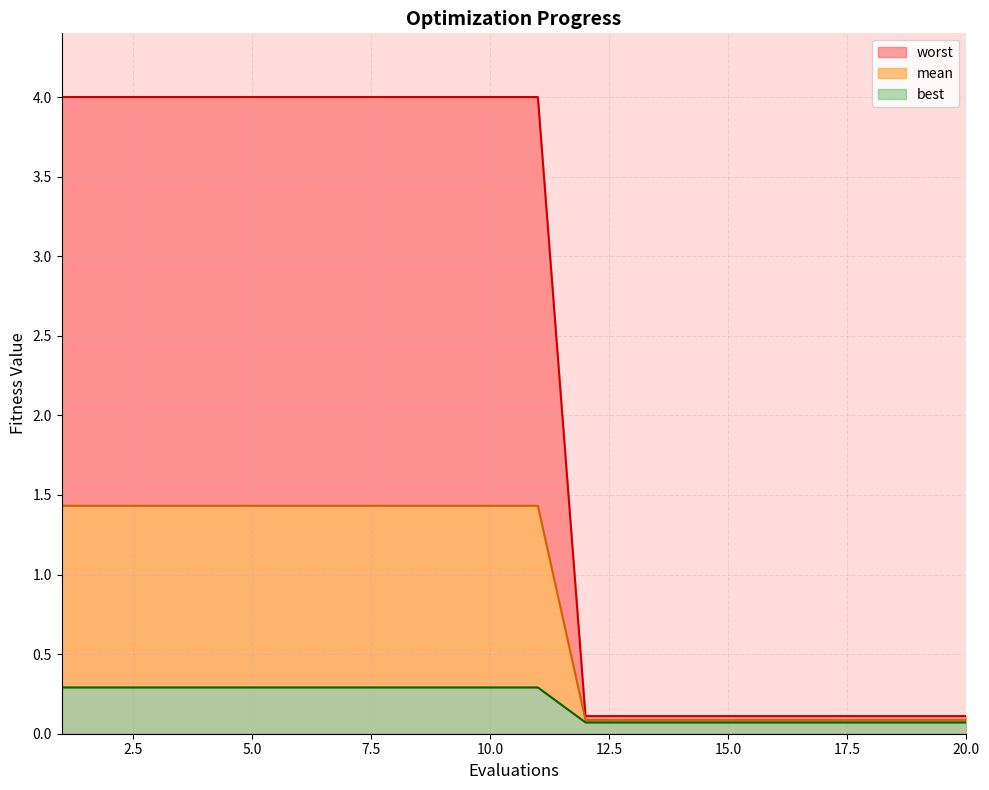

How many best values are between 0 and 1?

20